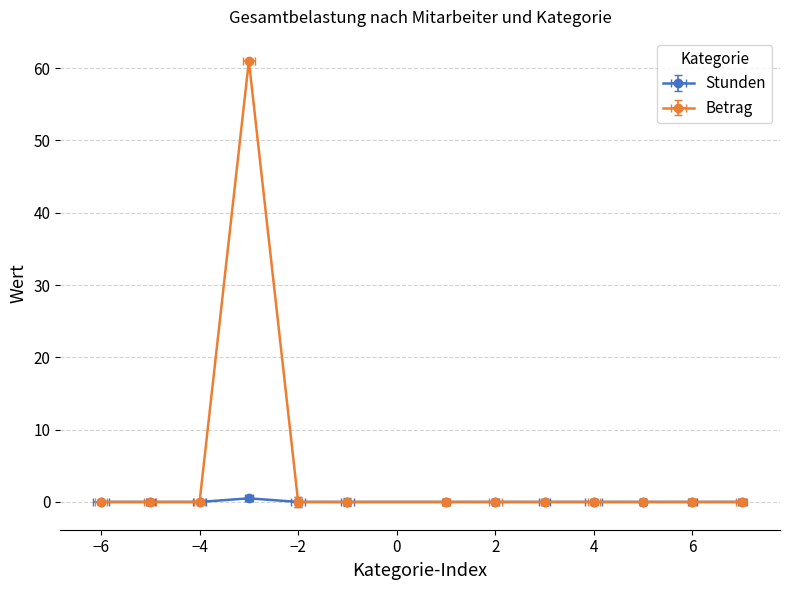

True or false: Stunden and Betrag cross at least once.

False